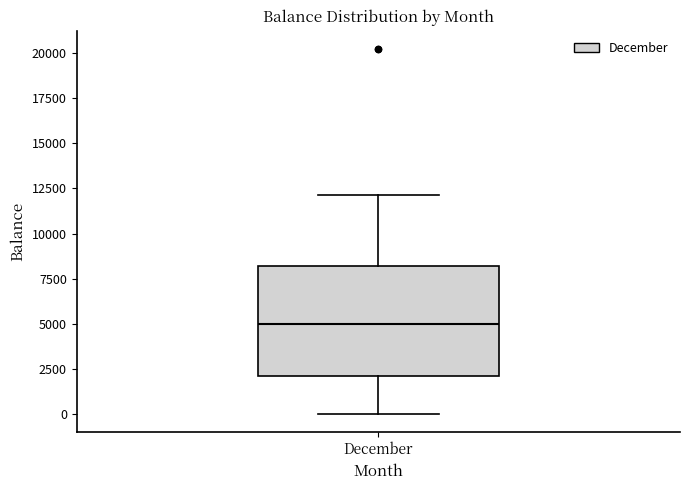

Transcribe this box plot: give where the median line is, the range the box spans, and where the two whiskers end, as read against the y-axis. The values are not printed on the chart, so give them approximately, as read against the axis.

median 5000, box 2000 to 8000, whiskers 0 to 12000